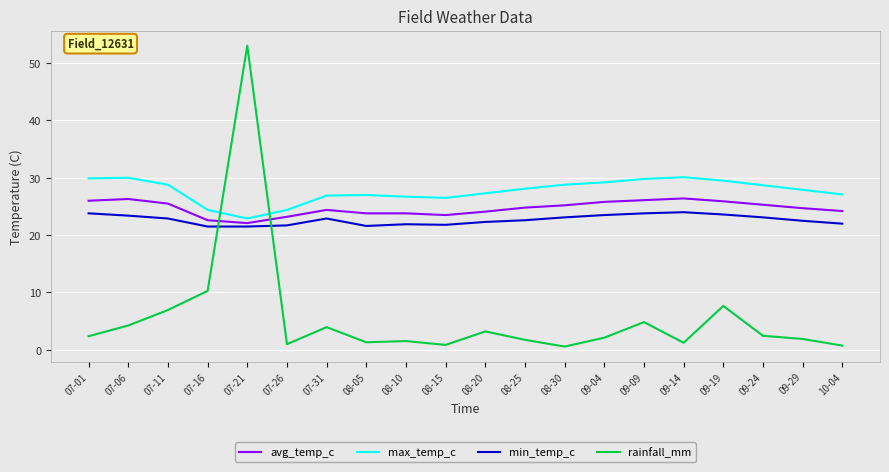

What is the spread (max minus min) of values at 08-20?

24.1